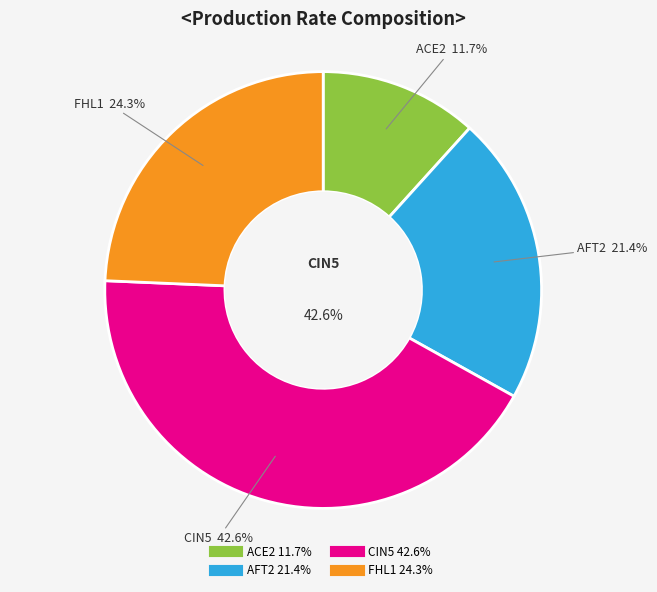

Does FHL1 account for over 50% of the chart?

No